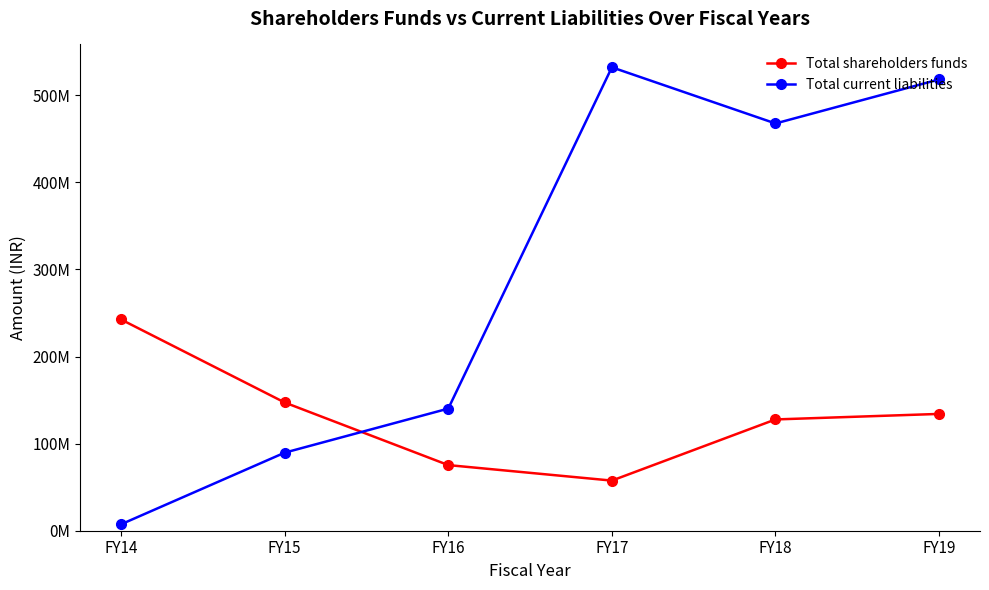

Is this an area chart (filled region under the line)?

No